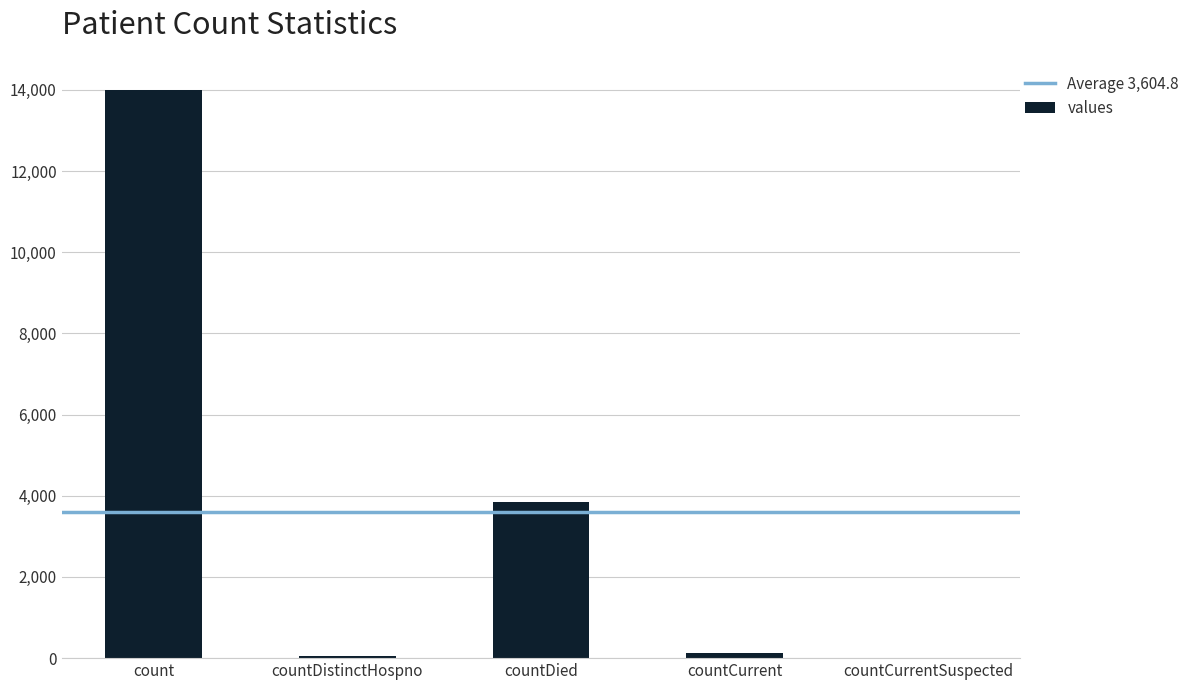

The chart shows a value of 2153 at countDied. True or false?

False